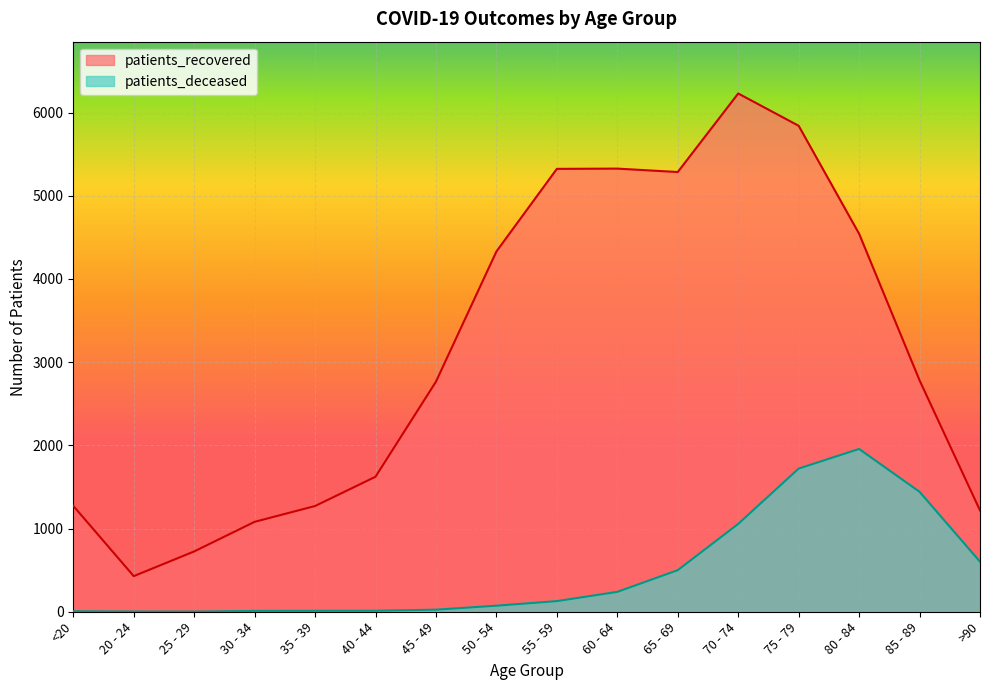

True or false: patients_deceased and patients_recovered cross at least once.

False